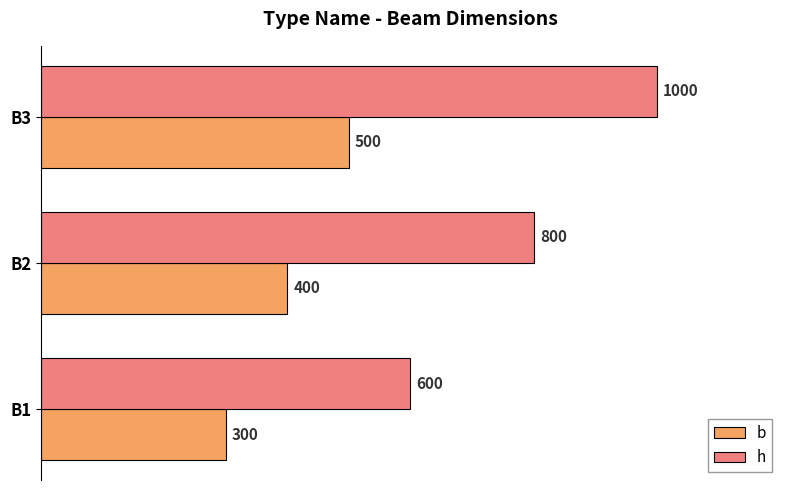

The b series shows 400 at B2. True or false?

True